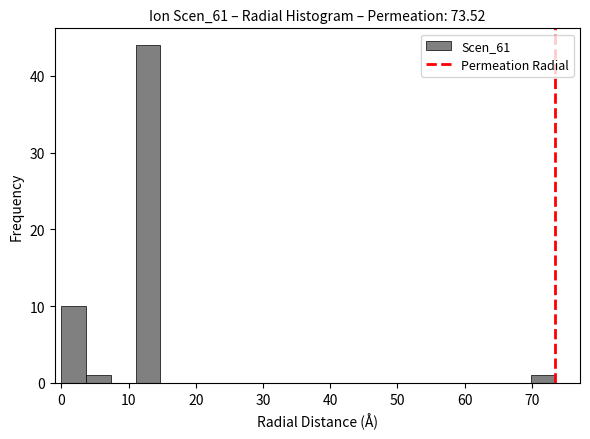

Around what value on the x-axis is the tallest bar? Give the approximate position of its centre, as read against the axis.

13